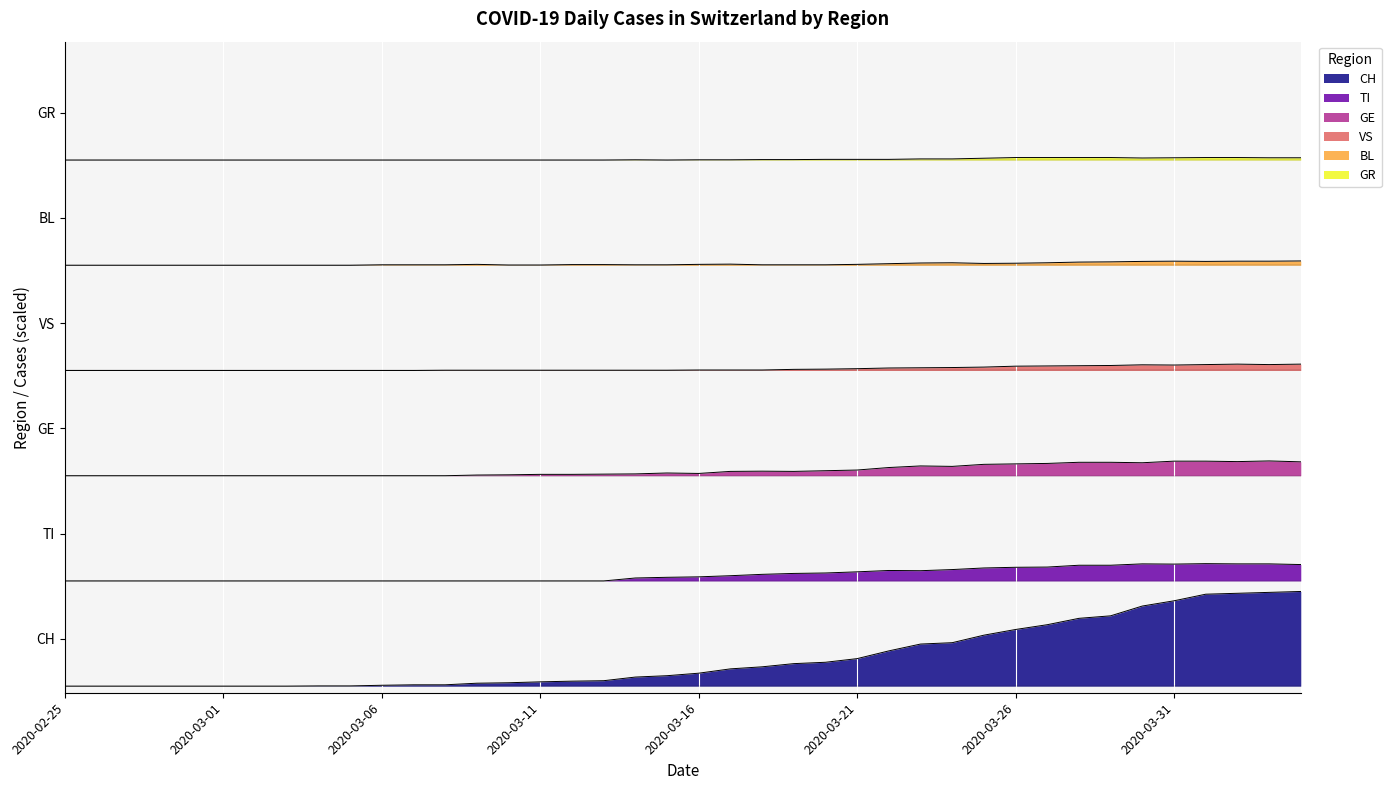

Where is the first local maximum for GR?

18